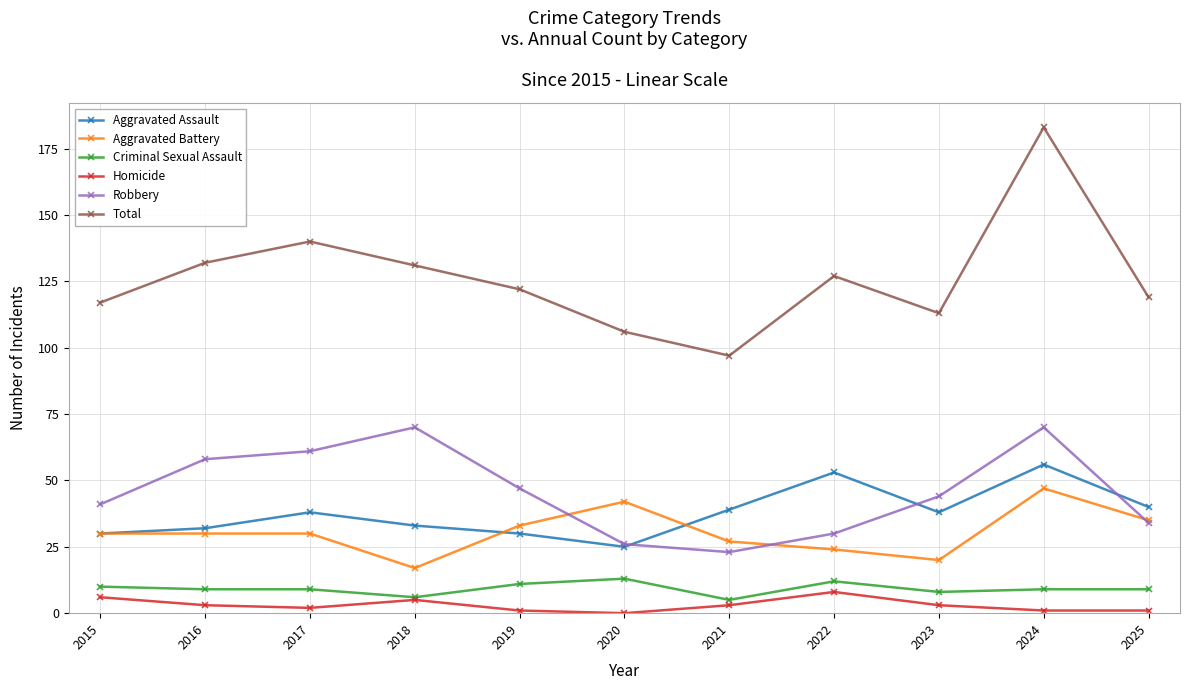

What is the value of the Criminal Sexual Assault point at the 9th from the left?

8